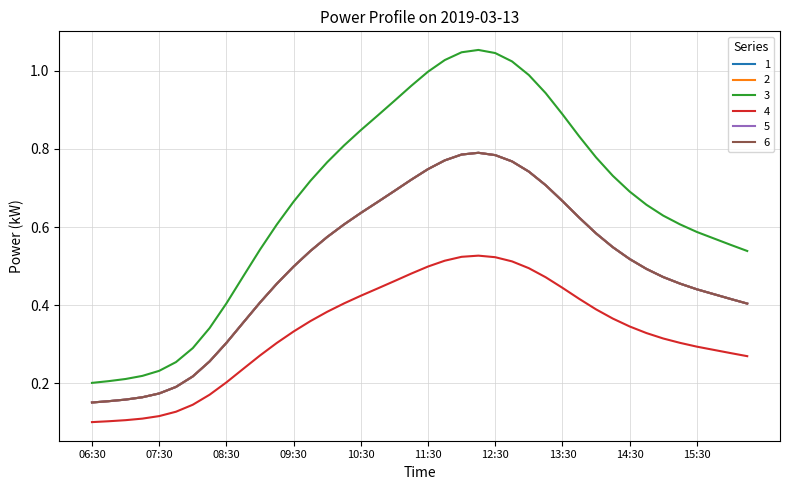

What is the value of the 6 point at the 19th from the left?

0.7